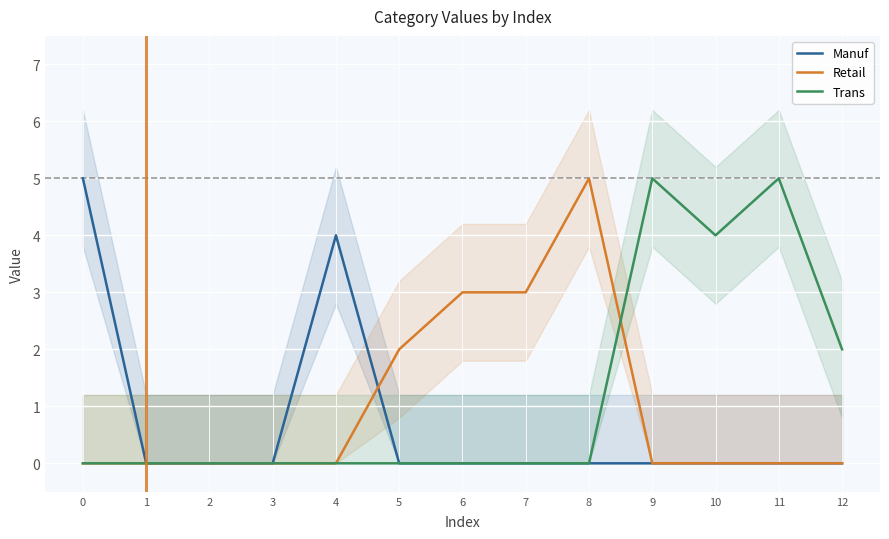

At which label is Manuf closest to 2?

1